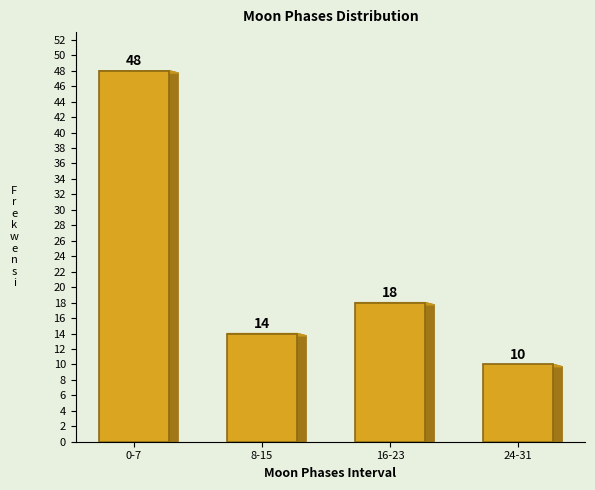

Reading left to right, extract all data points from this chart.

0-7=48	8-15=14	16-23=18	24-31=10